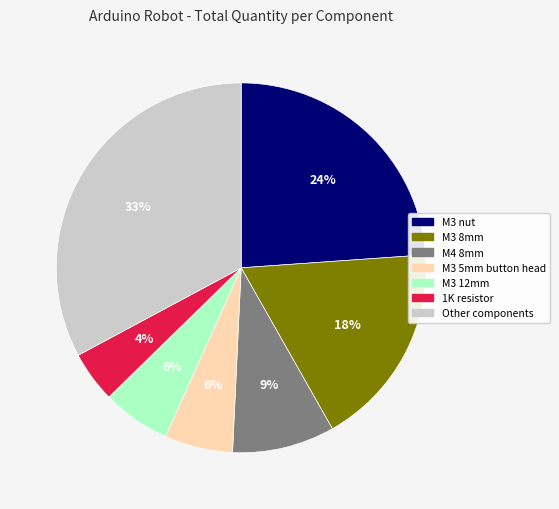

Is there a majority slice in this chart?

No